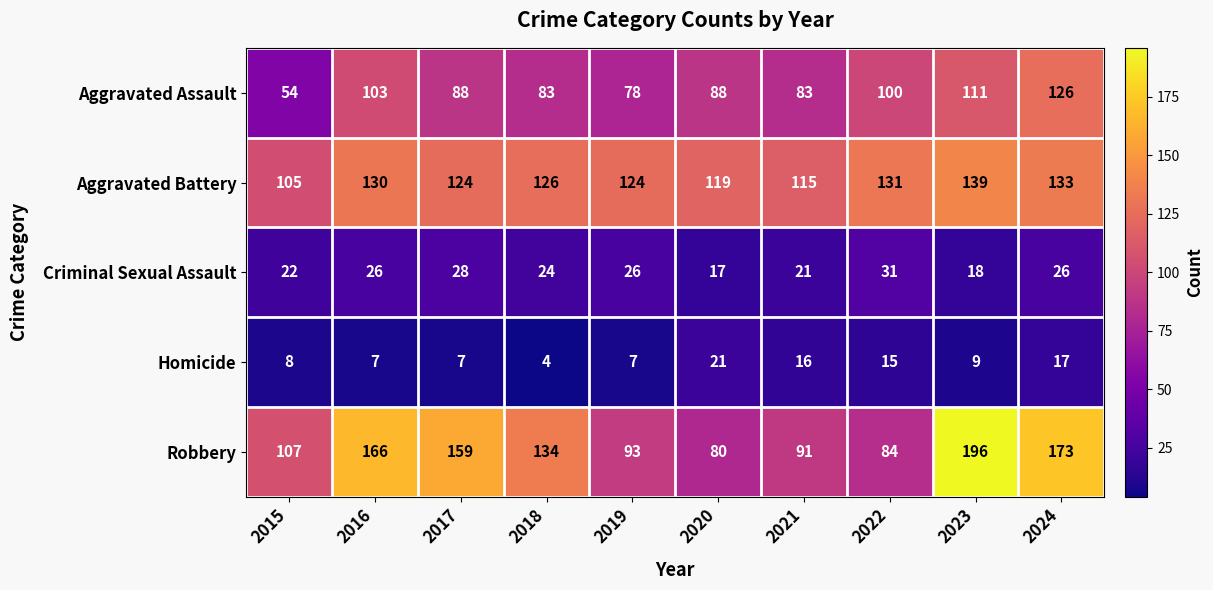

Is it true that Aggravated Battery equals 32 at 2015?

False